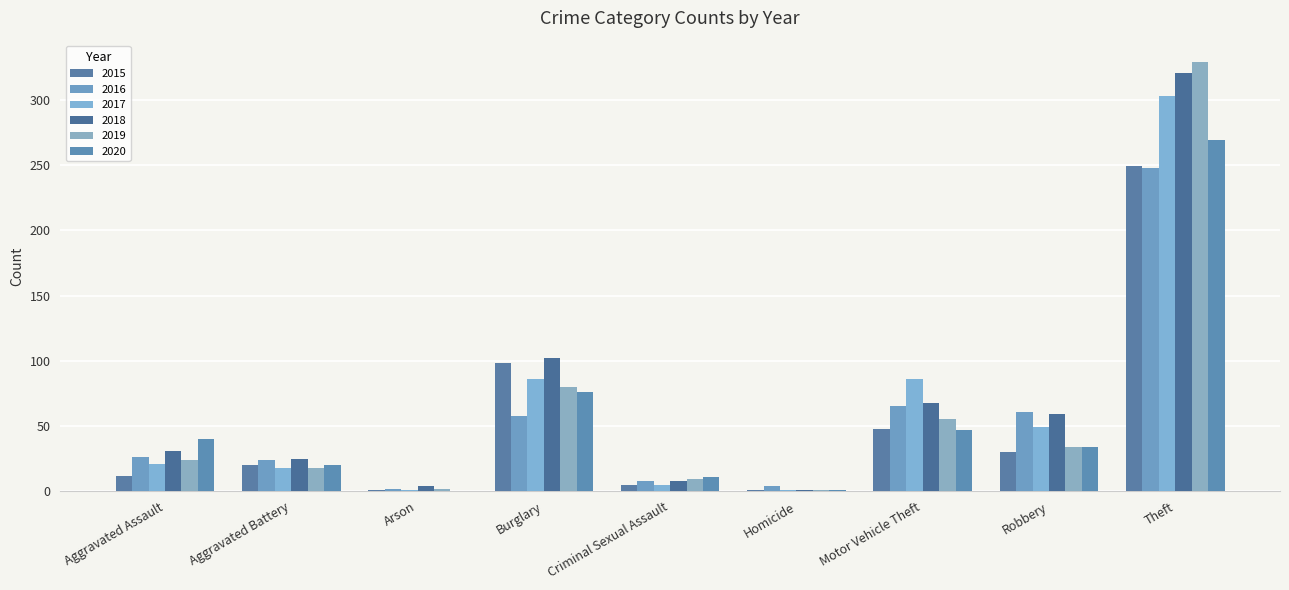

Which series changed the most between Aggravated Battery and Theft?

2019